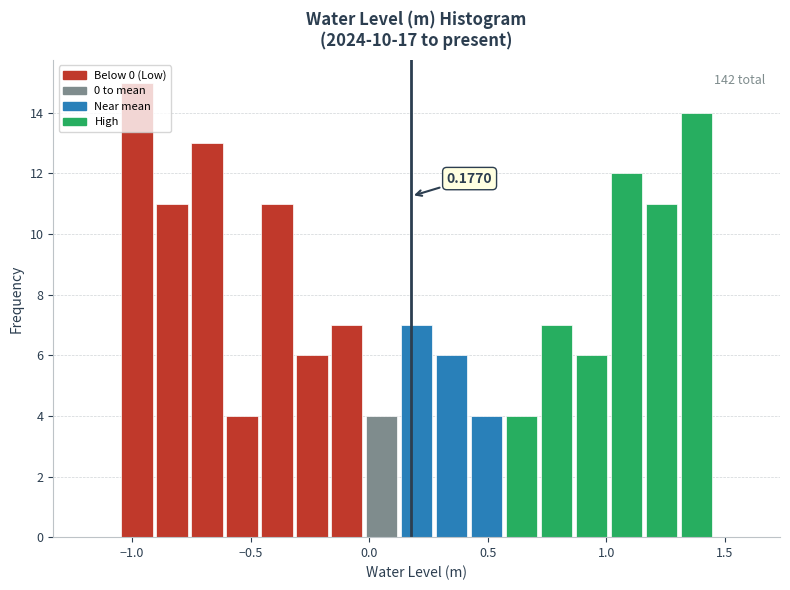

Around what value on the x-axis is the tallest bar? Give the approximate position of its centre, as read against the axis.

-1.00